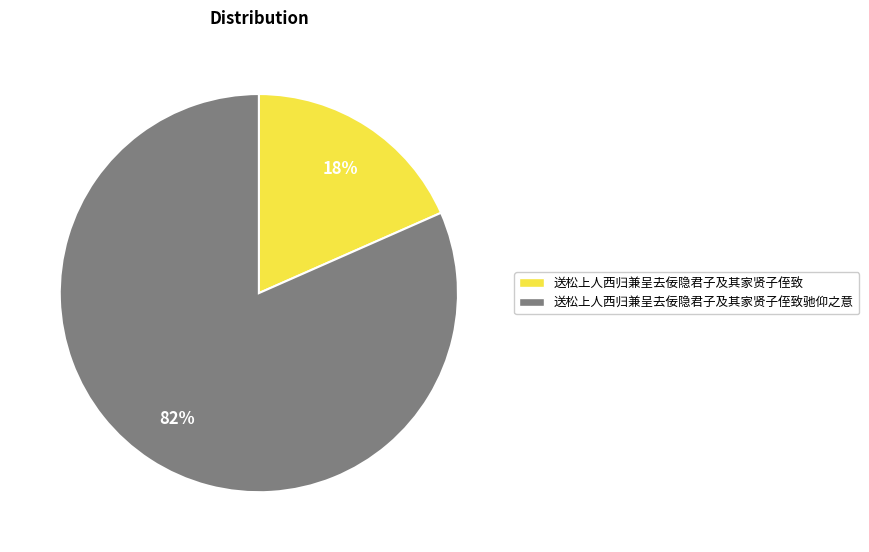

To the nearest percent, what is the average slice percentage?

50%